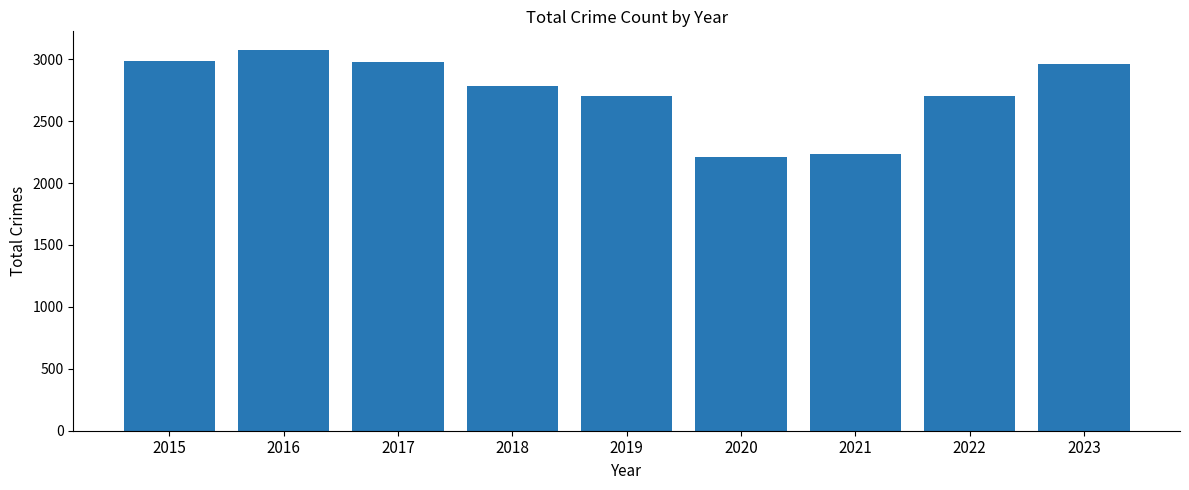

Between 2018 and 2019, which is larger?

2018